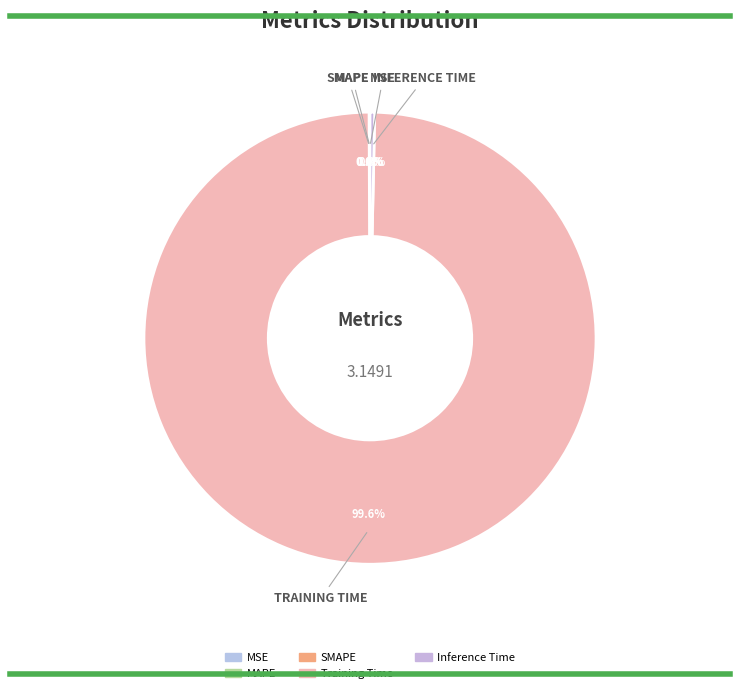

Is it true that Inference Time is 1% of the pie?

False